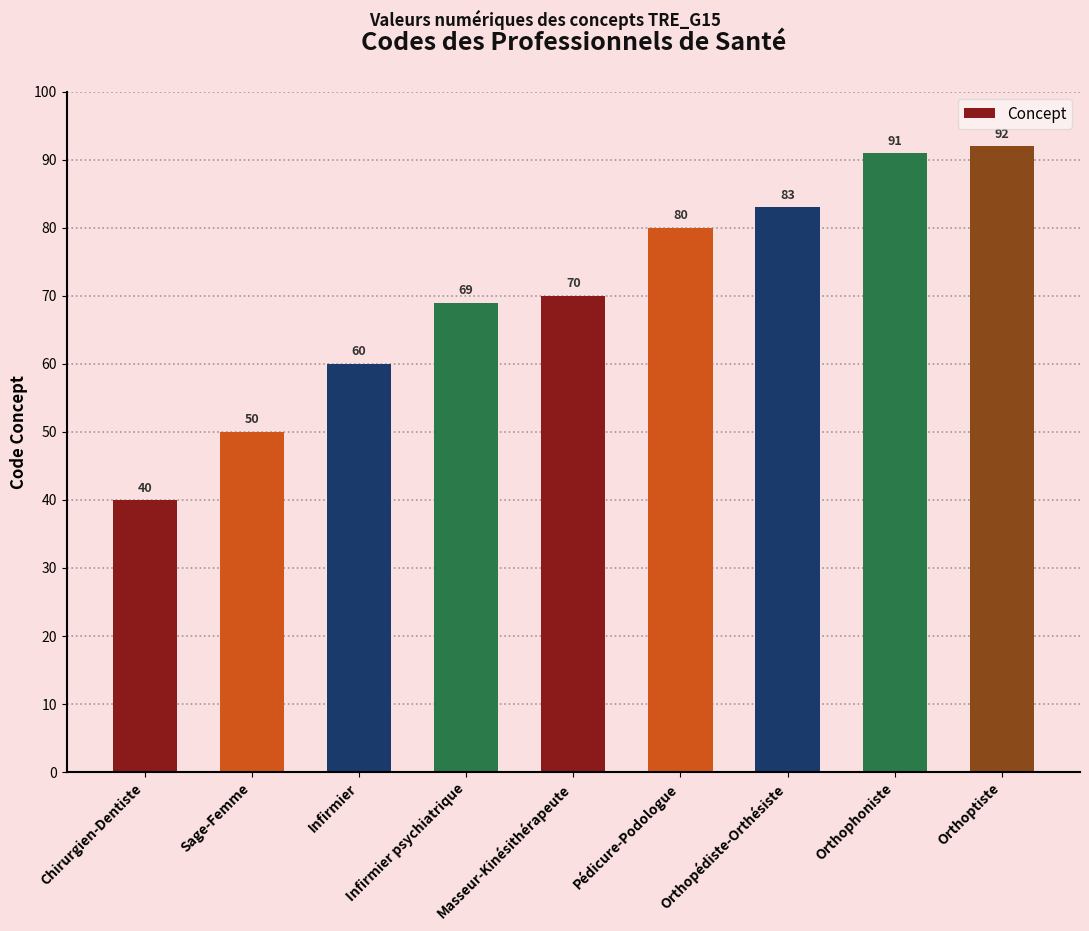

Which has a higher value, Chirurgien-Dentiste or Orthoptiste?

Orthoptiste